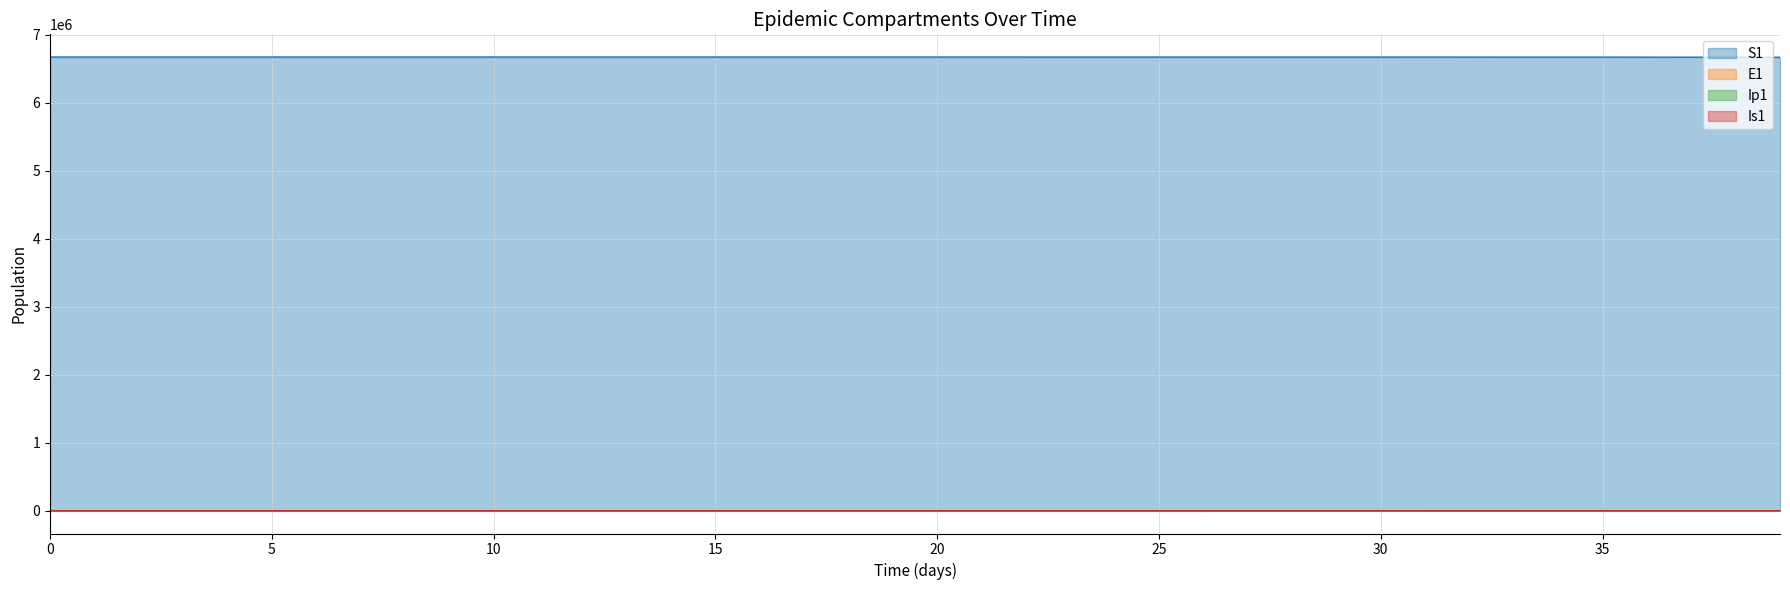

What is the value of the E1 point at the 4th from the left?

0.7